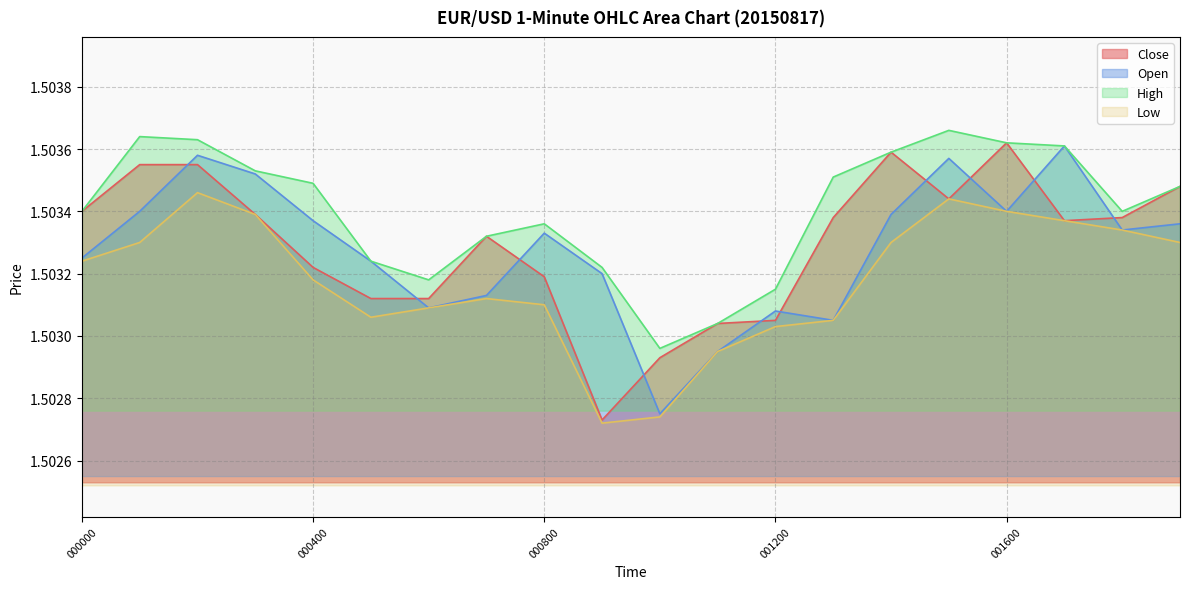

How many lines are shown in the chart?

4